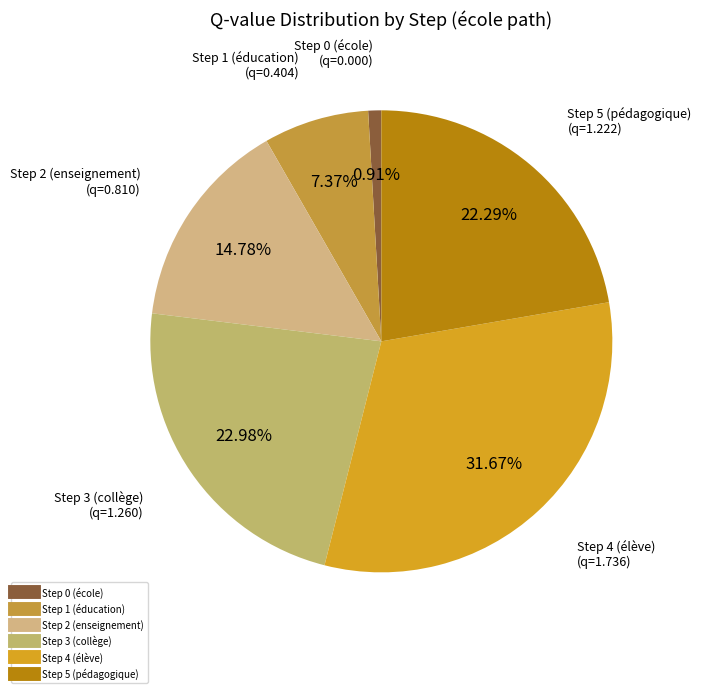

True or false: Step 5 (pédagogique) accounts for 16% of the total.

False